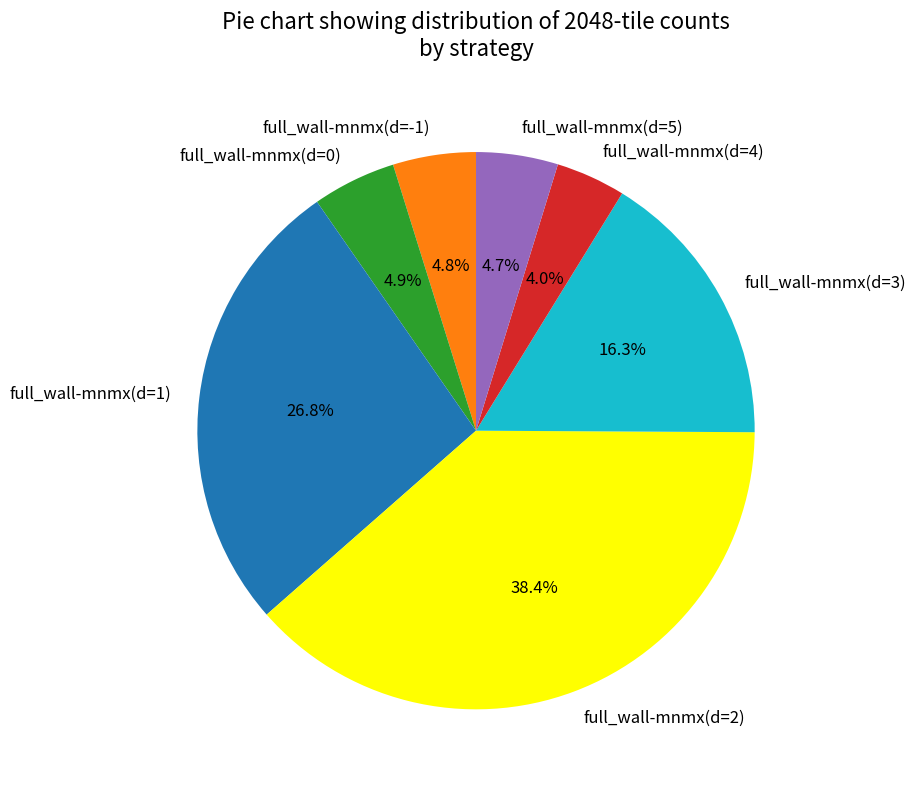

What percentage is the full_wall-mnmx(d=-1) slice, to the nearest percent?

5%